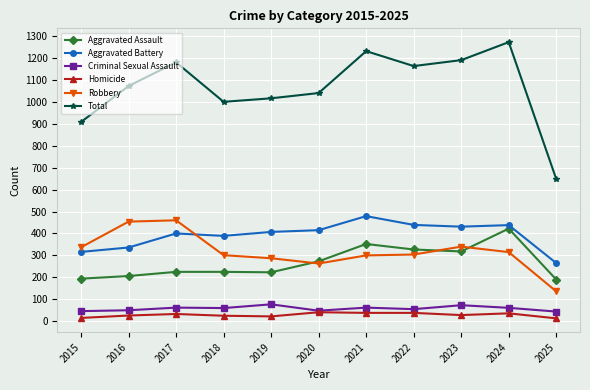

At which category is the sum across all series the highest?

2024